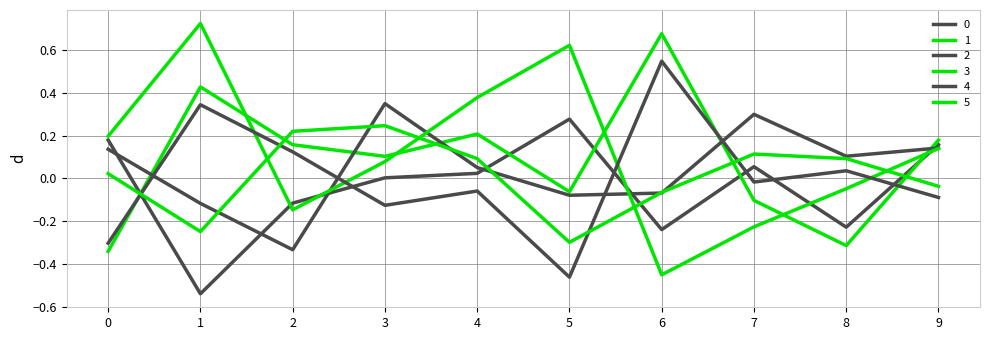

Read the 1 value at 2.

0.2